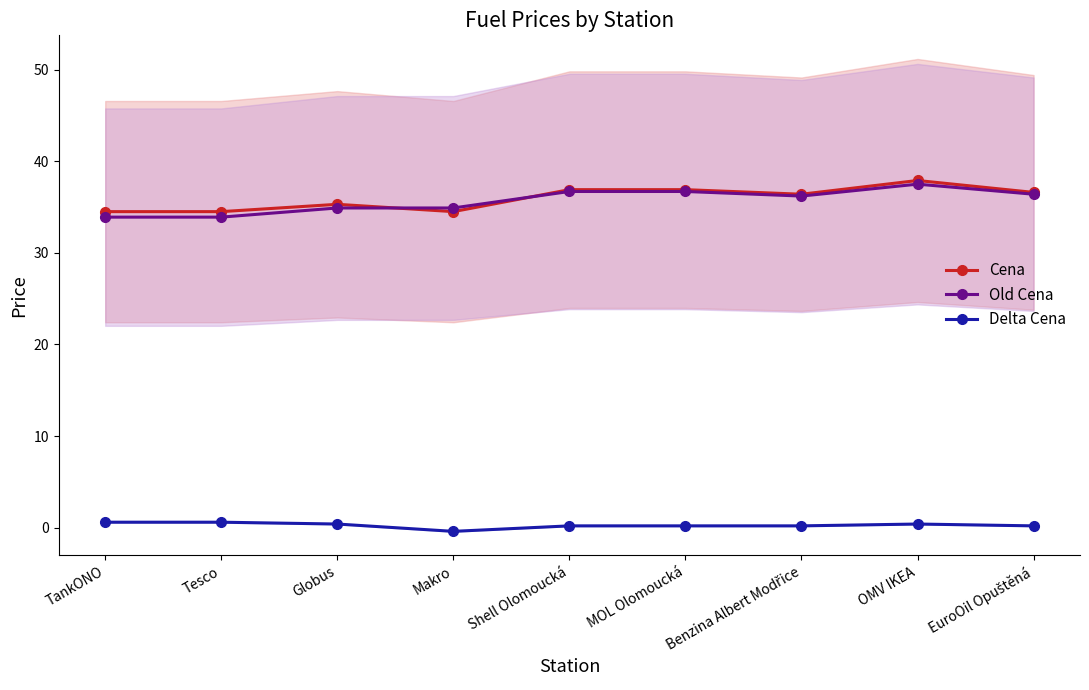

What is the approximate value of Old Cena at EuroOil Opuštěná?

36.4